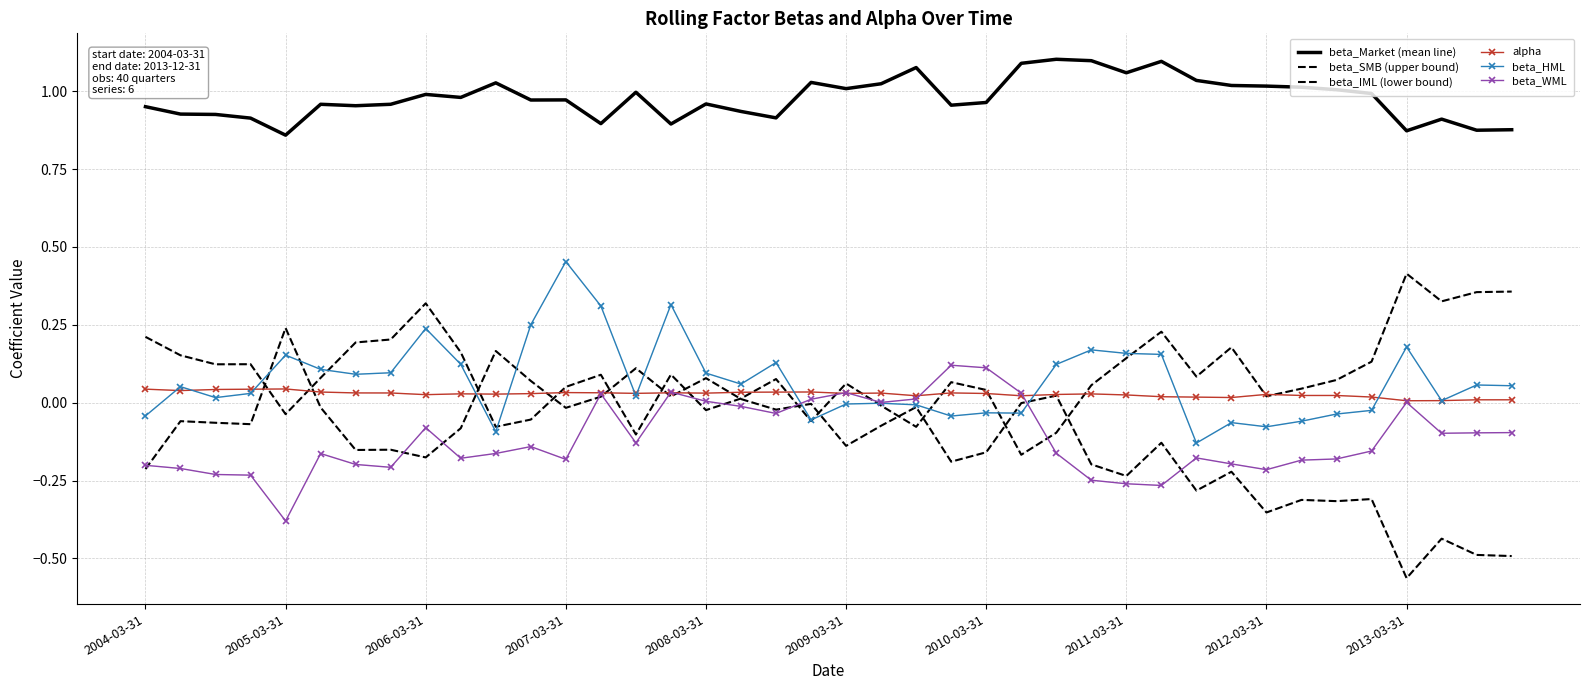

At which category is the sum across all series the highest?

15